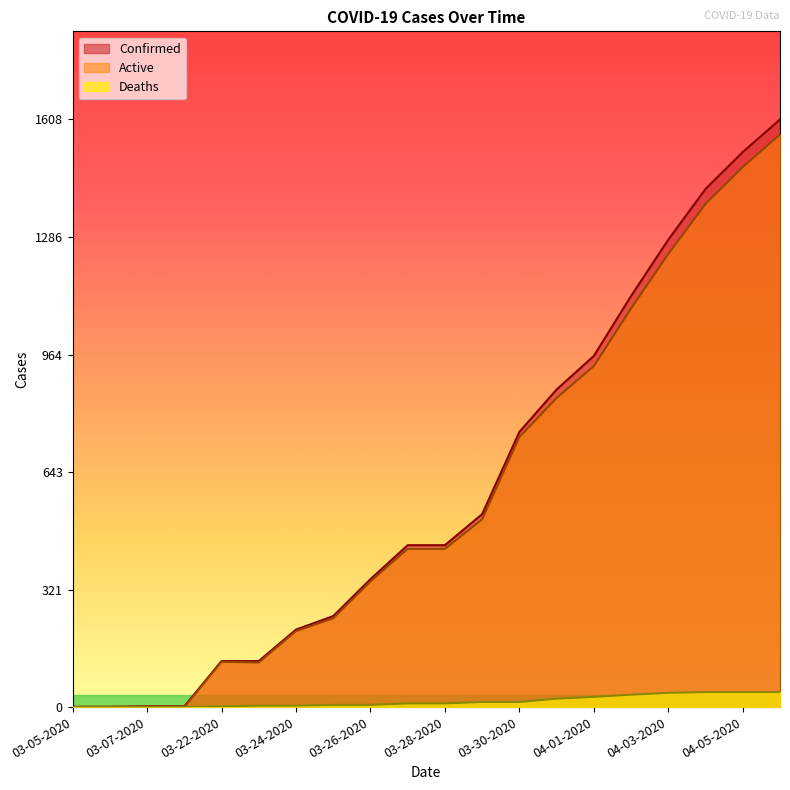

Which series has the widest spread of values?

Confirmed